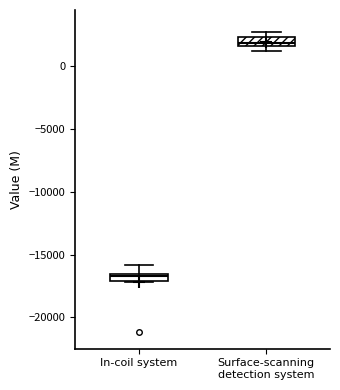

Which box's median line is the lowest?

In-coil system